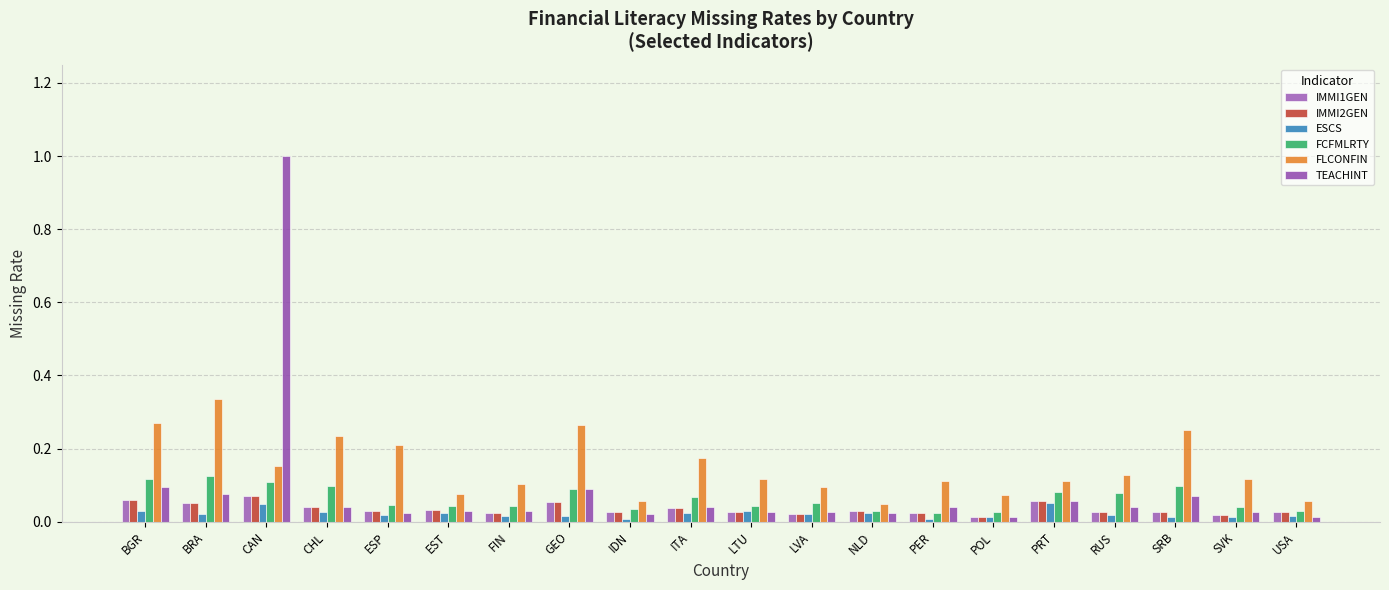

Reading right to left, what are all the values shown in this chart?

IMMI1GEN: 0.0	0.0	0.0	0.0	0.1	0.0	0.0	0.0	0.0	0.0	0.0	0.0	0.1	0.0	0.0	0.0	0.0	0.1	0.1	0.1
IMMI2GEN: 0.0	0.0	0.0	0.0	0.1	0.0	0.0	0.0	0.0	0.0	0.0	0.0	0.1	0.0	0.0	0.0	0.0	0.1	0.1	0.1
ESCS: 0.0	0.0	0.0	0.0	0.1	0.0	0.0	0.0	0.0	0.0	0.0	0.0	0.0	0.0	0.0	0.0	0.0	0.0	0.0	0.0
FCFMLRTY: 0.0	0.0	0.1	0.1	0.1	0.0	0.0	0.0	0.1	0.0	0.1	0.0	0.1	0.0	0.0	0.0	0.1	0.1	0.1	0.1
FLCONFIN: 0.1	0.1	0.3	0.1	0.1	0.1	0.1	0.0	0.1	0.1	0.2	0.1	0.3	0.1	0.1	0.2	0.2	0.2	0.3	0.3
TEACHINT: 0.0	0.0	0.1	0.0	0.1	0.0	0.0	0.0	0.0	0.0	0.0	0.0	0.1	0.0	0.0	0.0	0.0	1.0	0.1	0.1